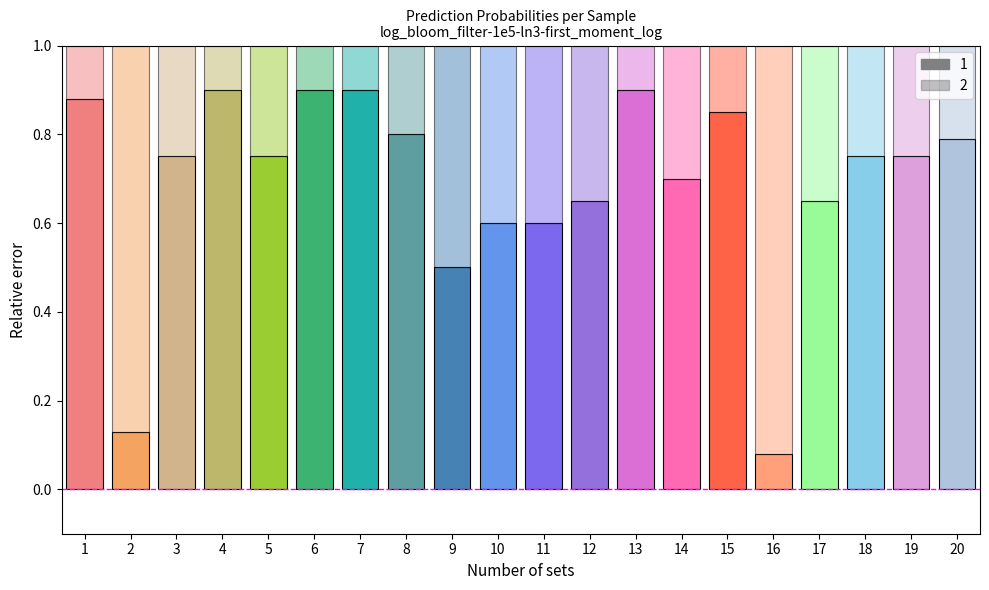

What is the total value across all series at 6?

1.0